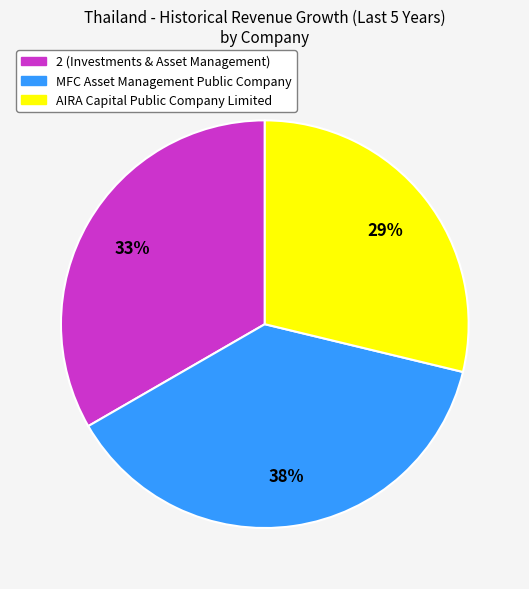

True or false: AIRA Capital Public Company Limited accounts for 29% of the total.

True